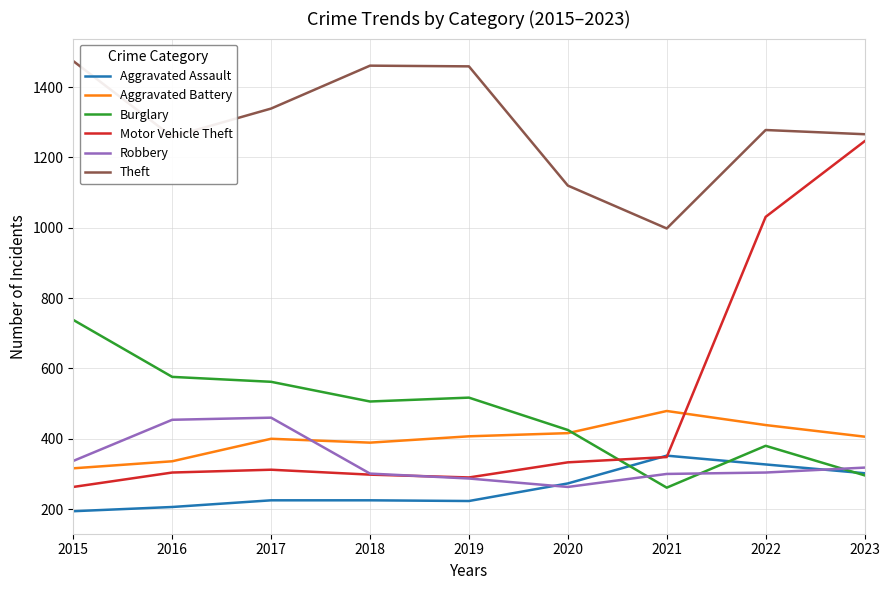

List the series in order of their peak value, highest first.

Theft, Motor Vehicle Theft, Burglary, Aggravated Battery, Robbery, Aggravated Assault